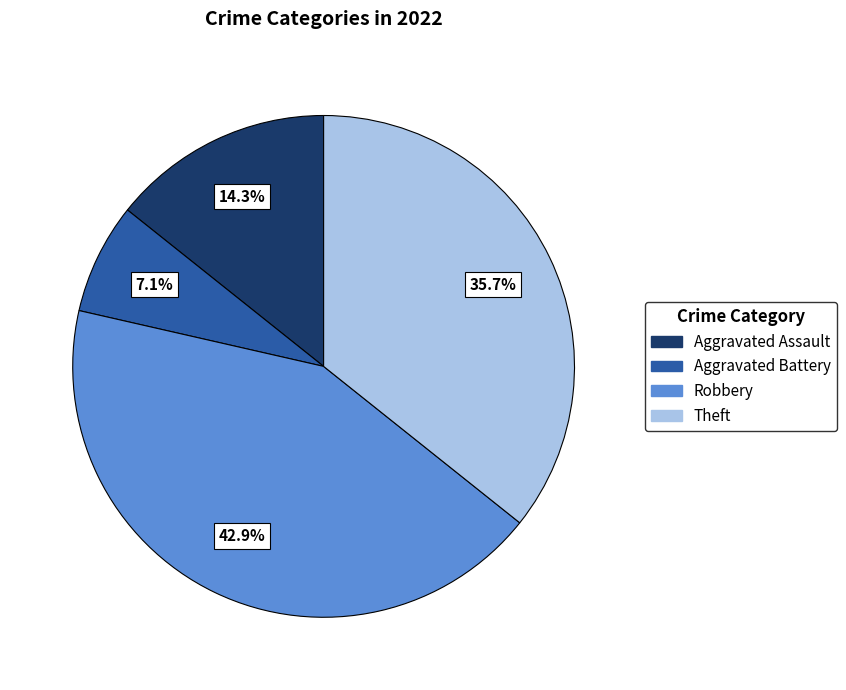

To the nearest percent, what portion does Theft represent?

36%